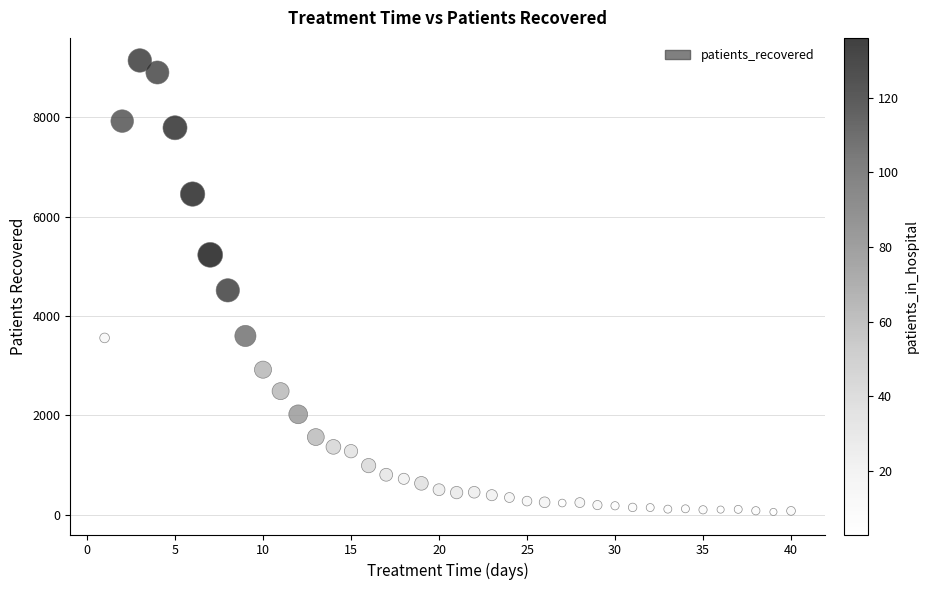

What is the range of X values (max minus min)?

39